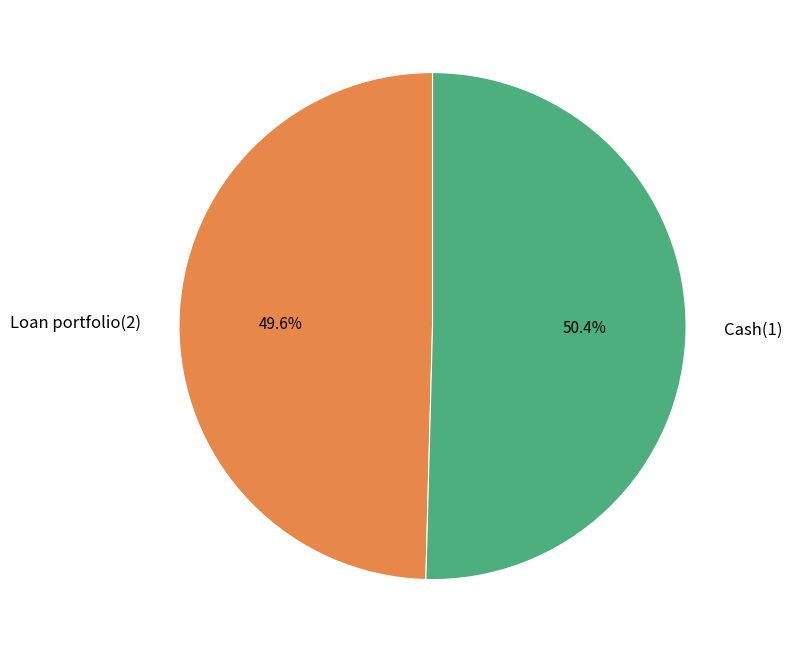

To the nearest percent, what percentage of the pie is Loan portfolio(2)?

50%